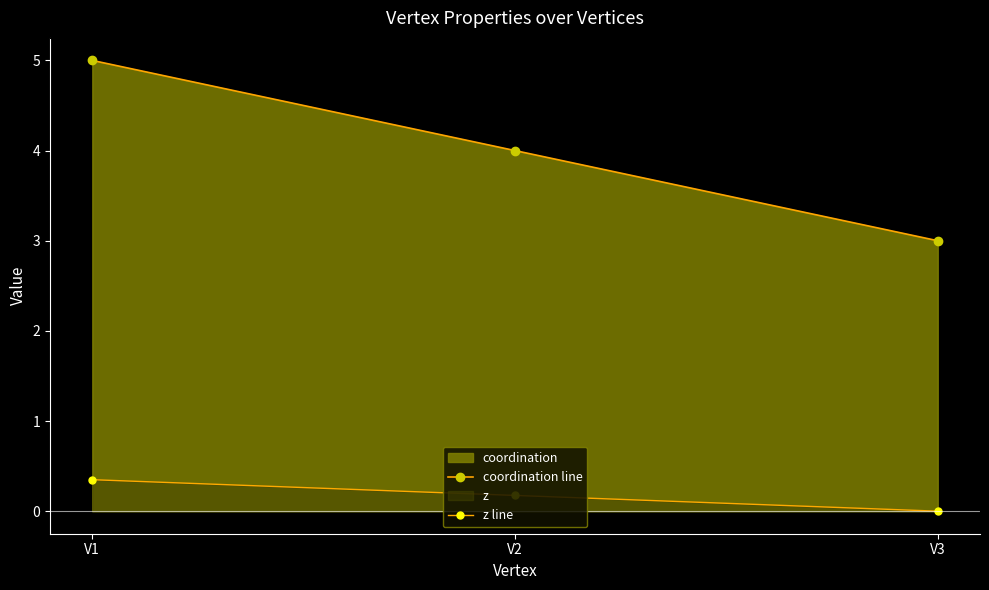

Count the number of categories in the chart.

3